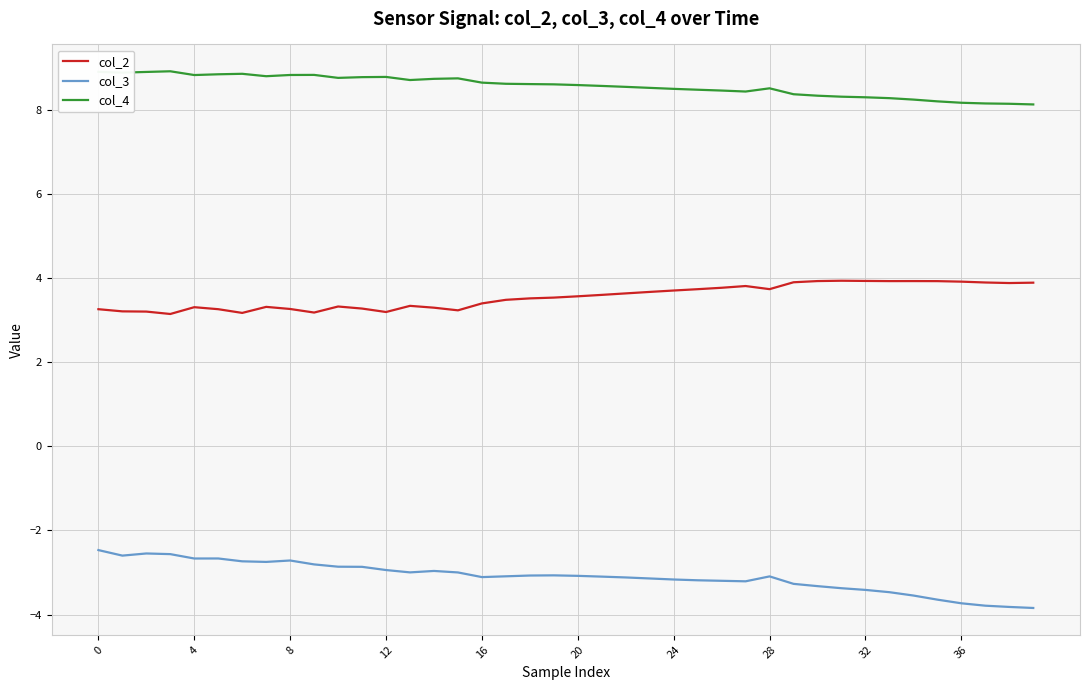

What is the highest value of the col_3 series?

-2.5